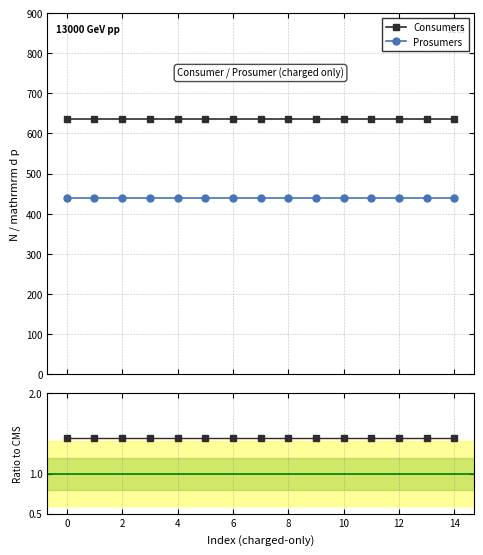

True or false: Prosumers and Consumers cross at least once.

False